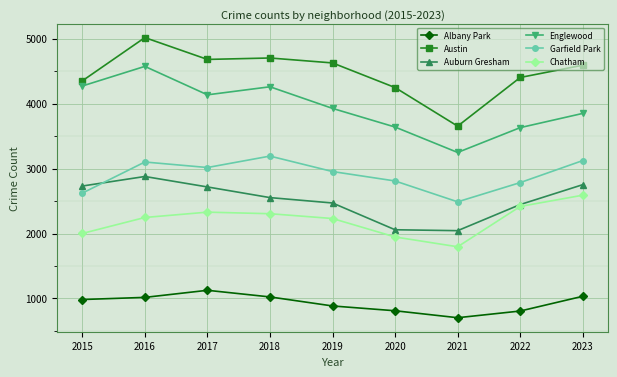

What is the difference between the Albany Park values at 2022 and 2021?

103